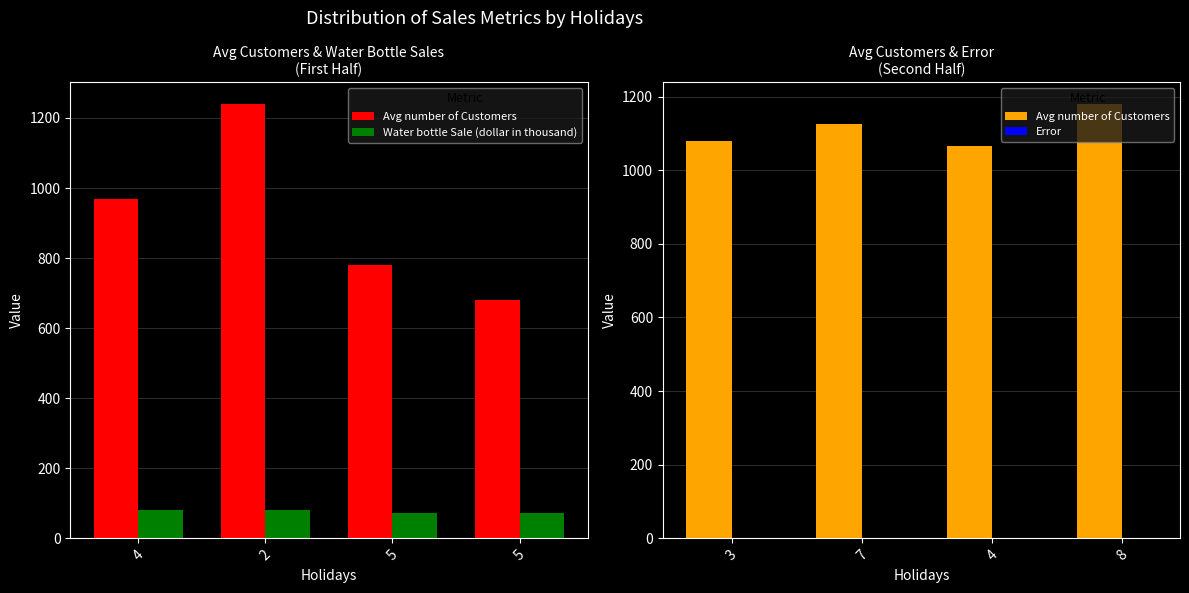

What is the label of the 3rd bar from the right?

2